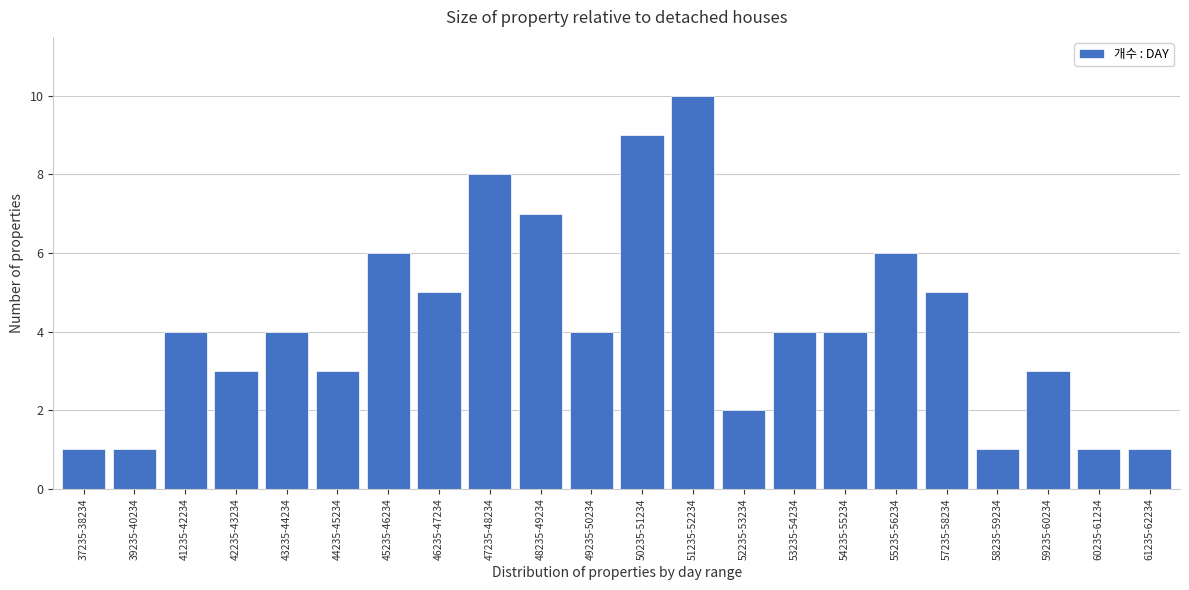

Reading left to right, what are all the values shown in this chart?

1	1	4	3	4	3	6	5	8	7	4	9	10	2	4	4	6	5	1	3	1	1